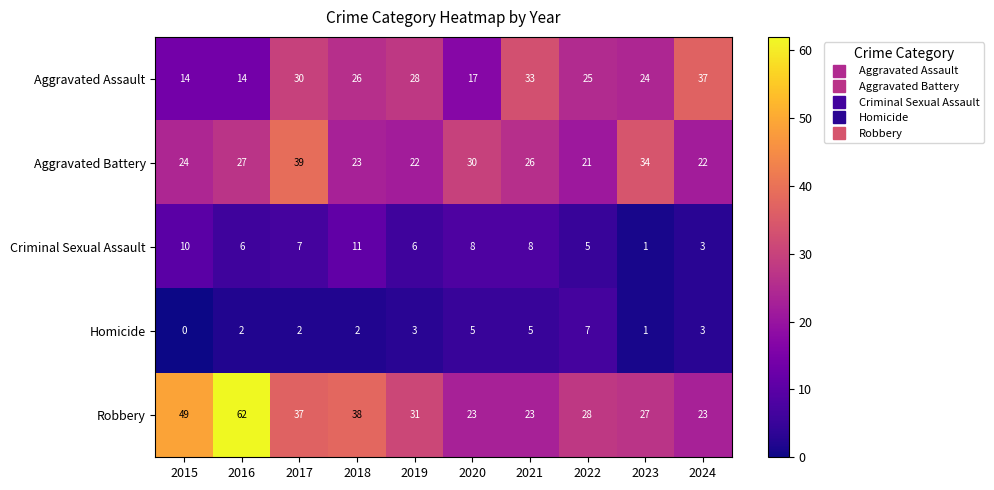

True or false: Aggravated Battery has a value of 34 at 2023.

True